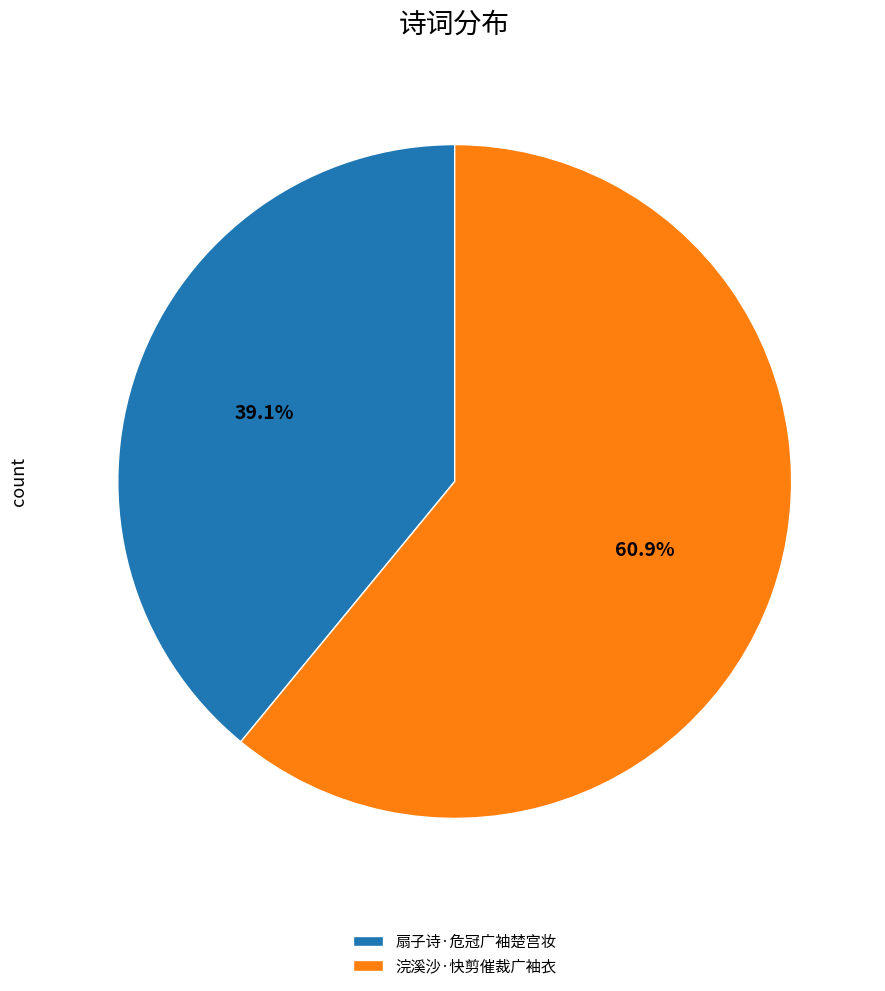

What is the majority slice?

浣溪沙·快剪催裁广袖衣